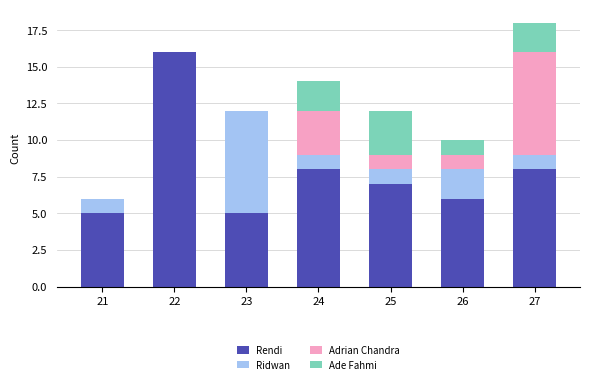

At which category is the sum across all series the highest?

27